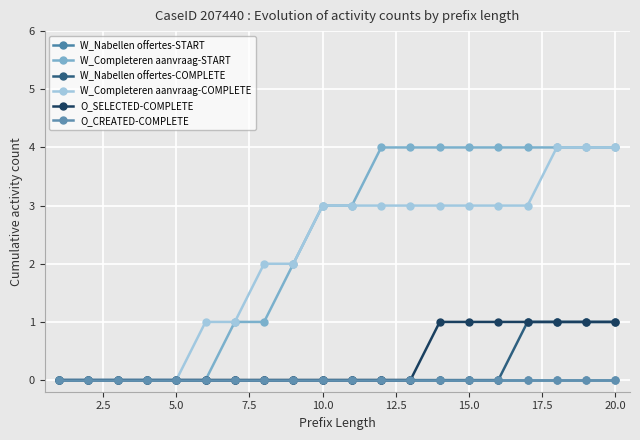

Does the chart have visible grid lines?

Yes